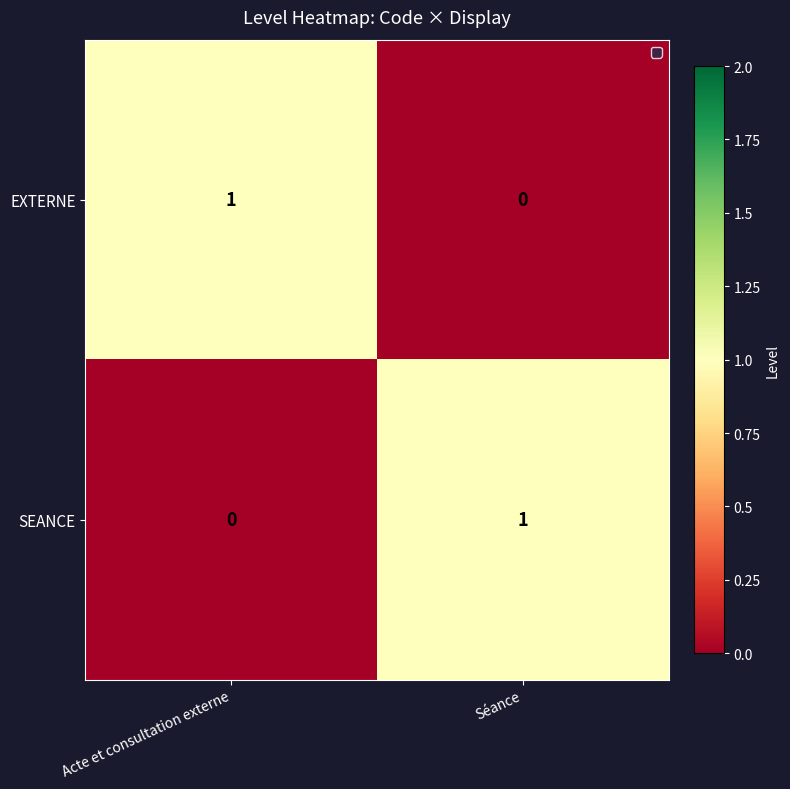

Rank the categories by EXTERNE value from highest to lowest.

Acte et consultation externe, Séance